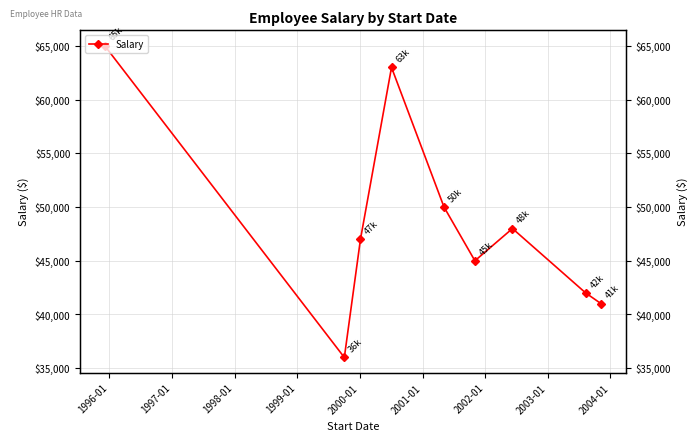

What is the average value?

48556